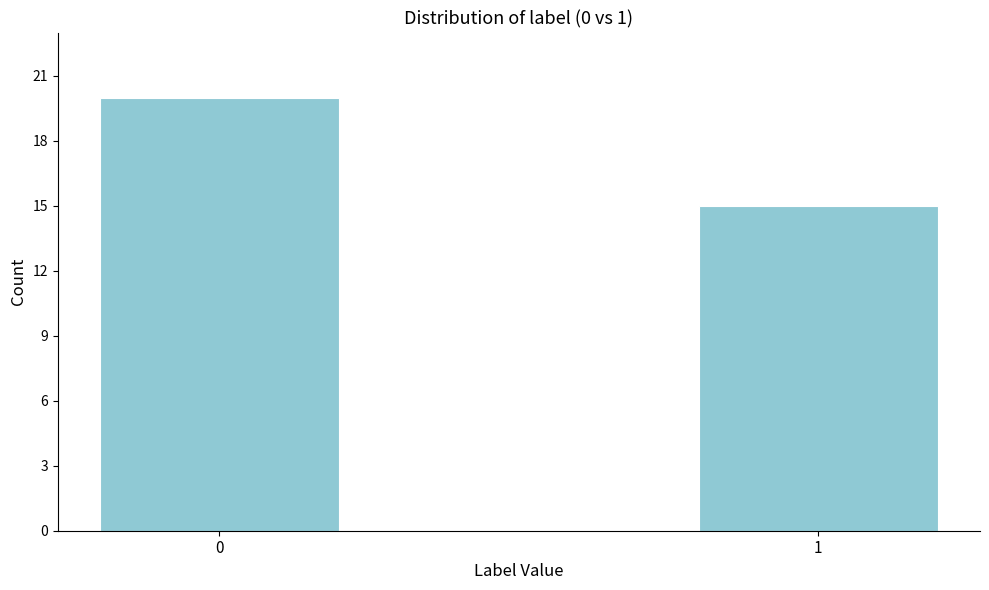

Reading left to right, list all the values displayed in this chart.

20	15